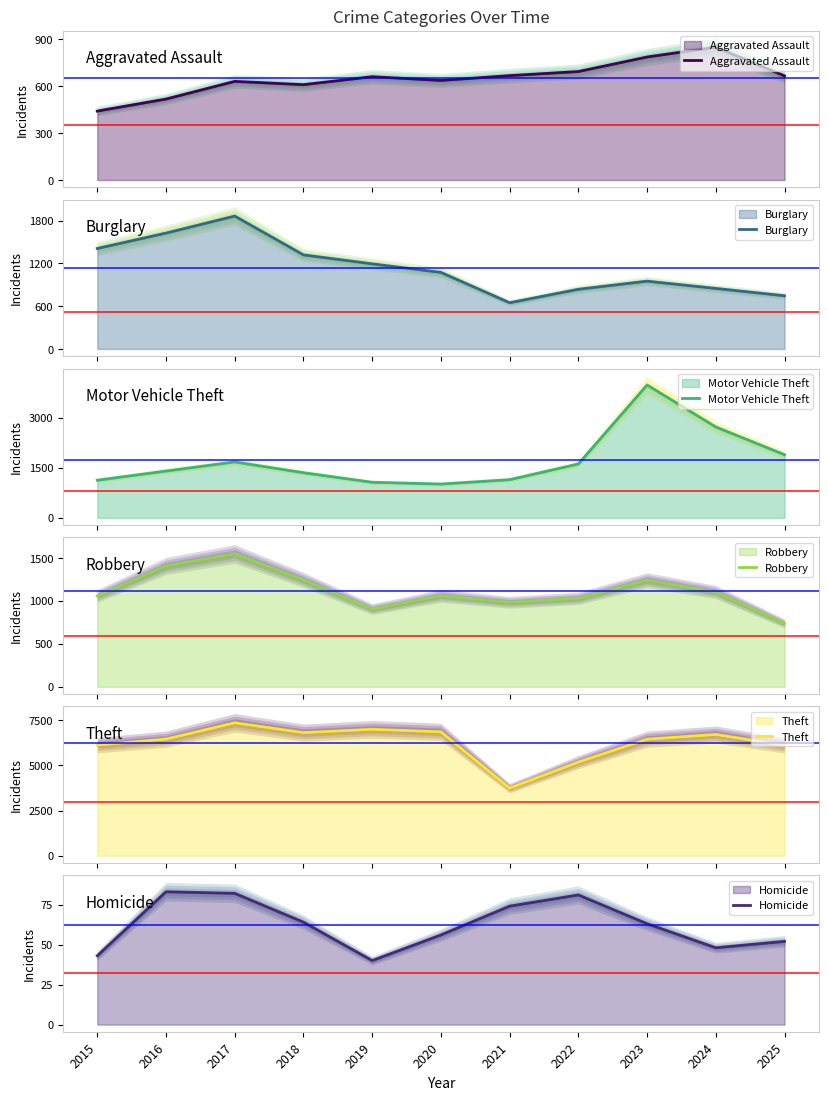

Is it true that Theft equals 6861 at 2020?

True